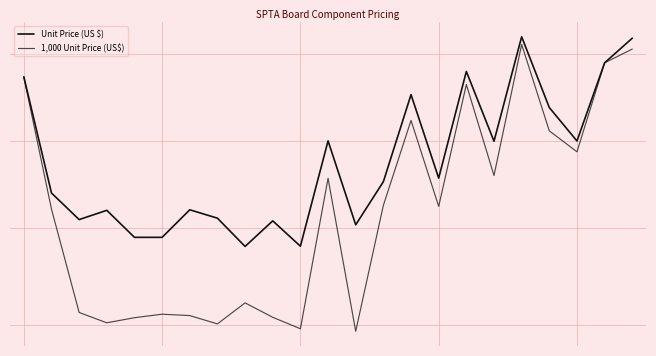

How many categories are shown in the chart?

23